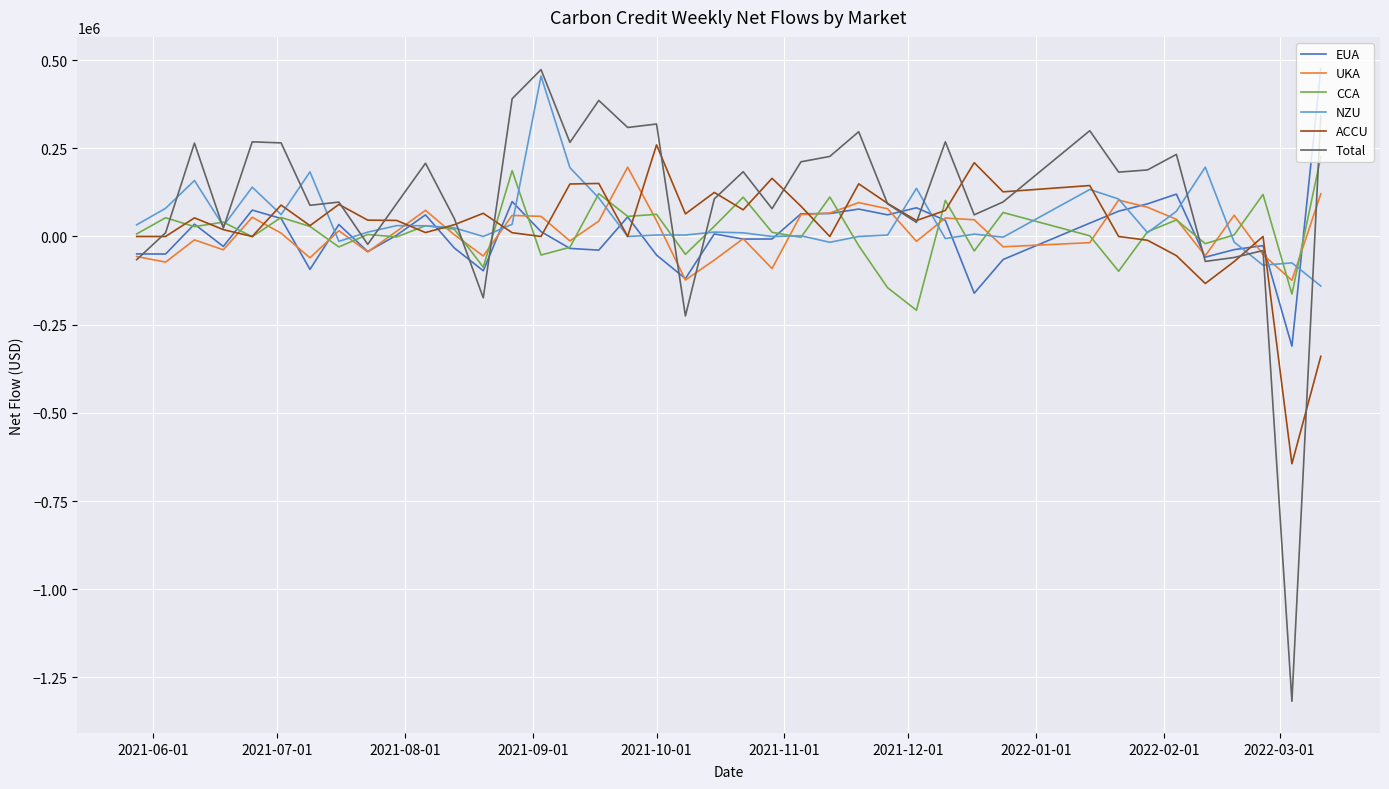

Which series has the widest spread of values?

Total